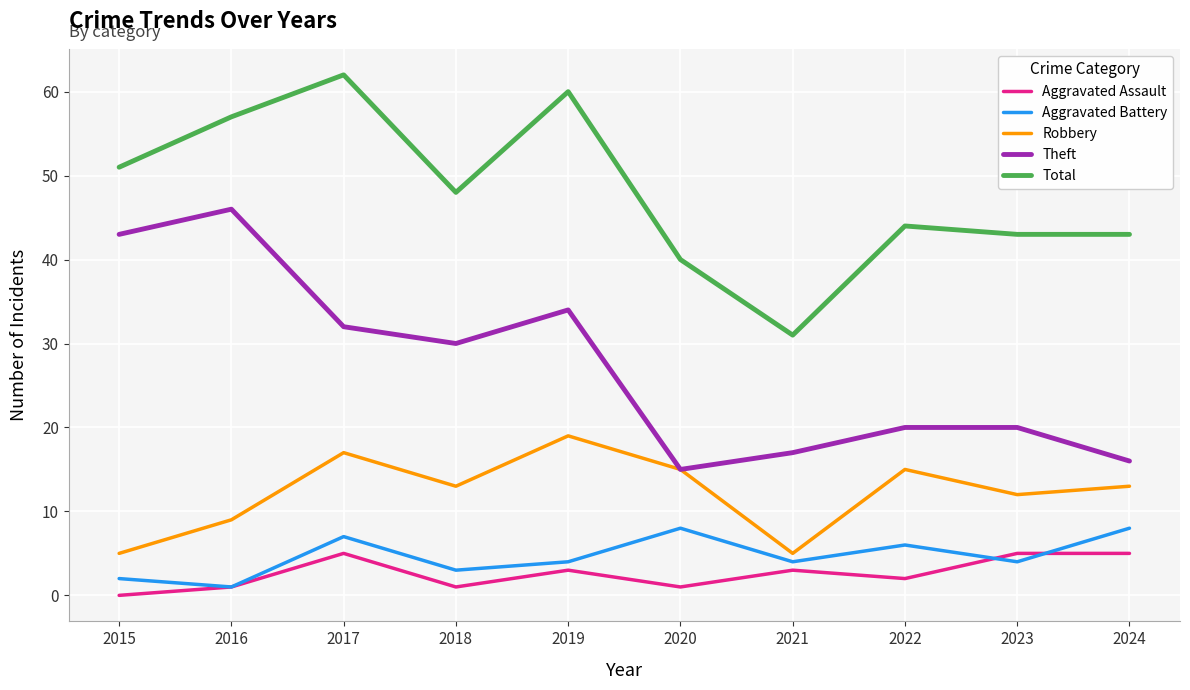

Is the value of Aggravated Assault at 2022 greater than the value of Total at 2015?

No